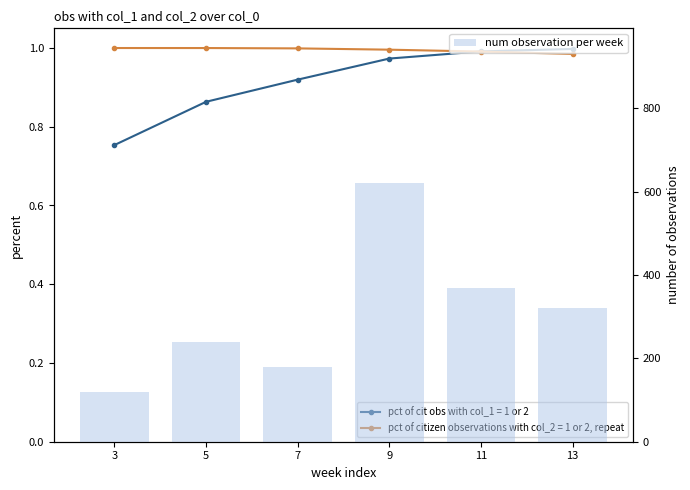

Reading left to right, extract all data points from this chart.

120	240	180	620	370	320